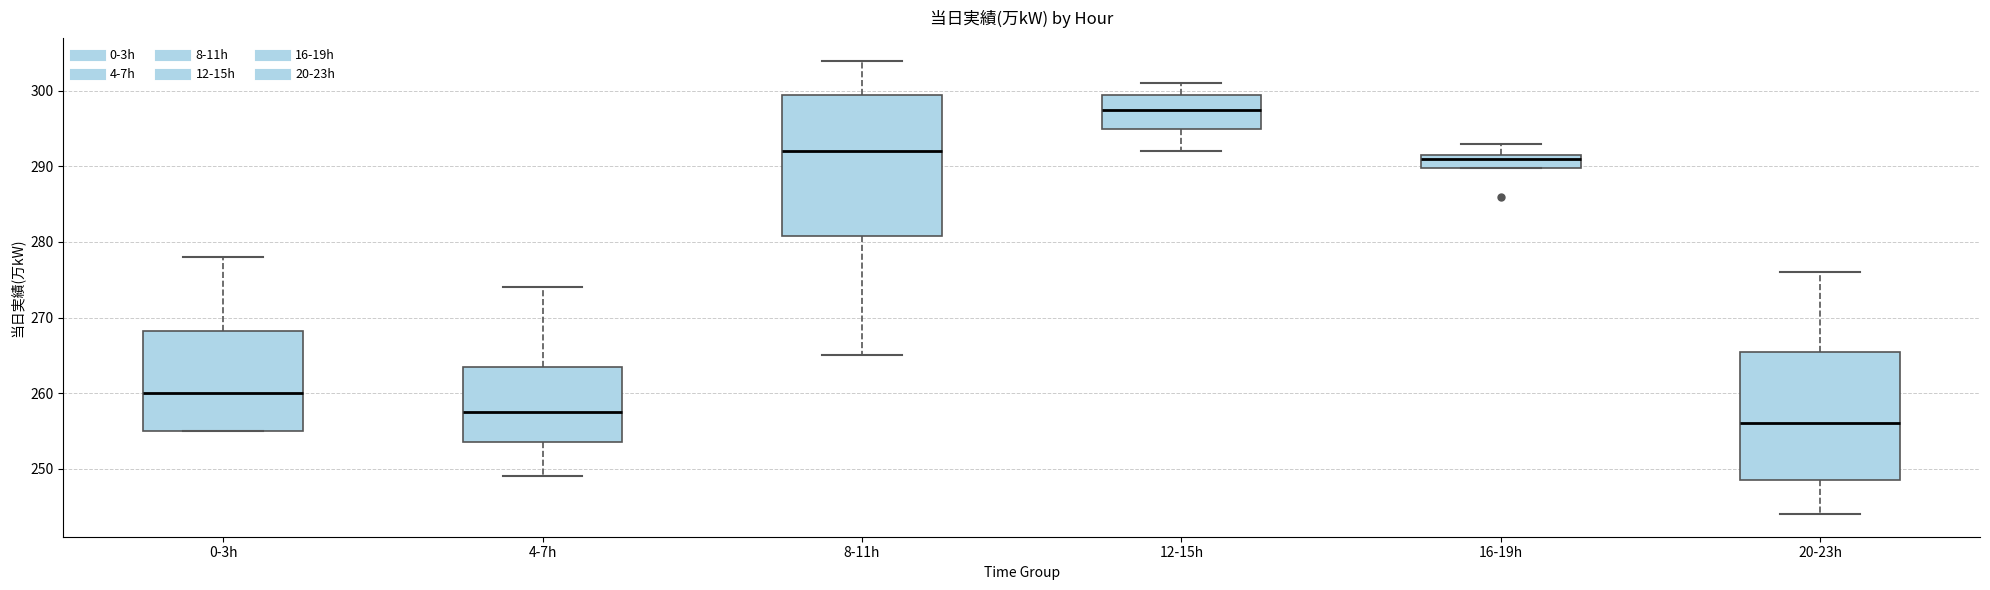

Which box has the lowest median line?

20-23h